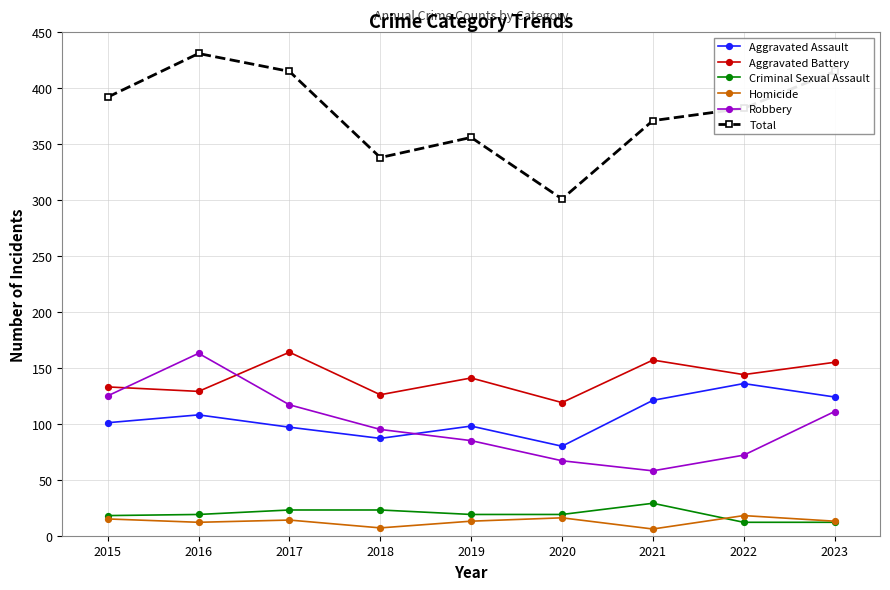

What is the sum of all Aggravated Assault values?

952